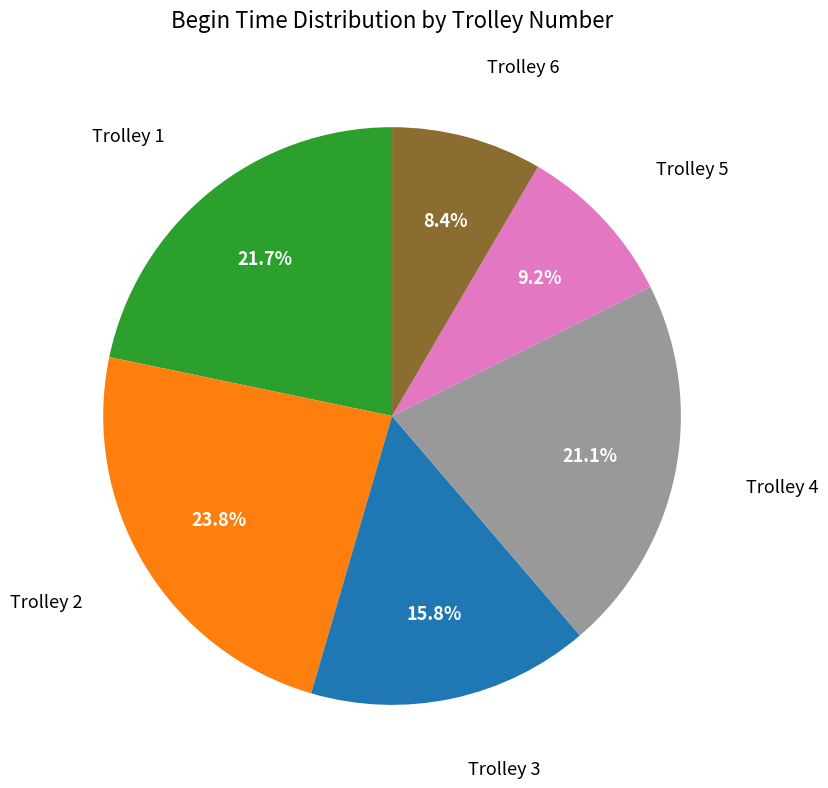

Does any single category account for the majority?

No